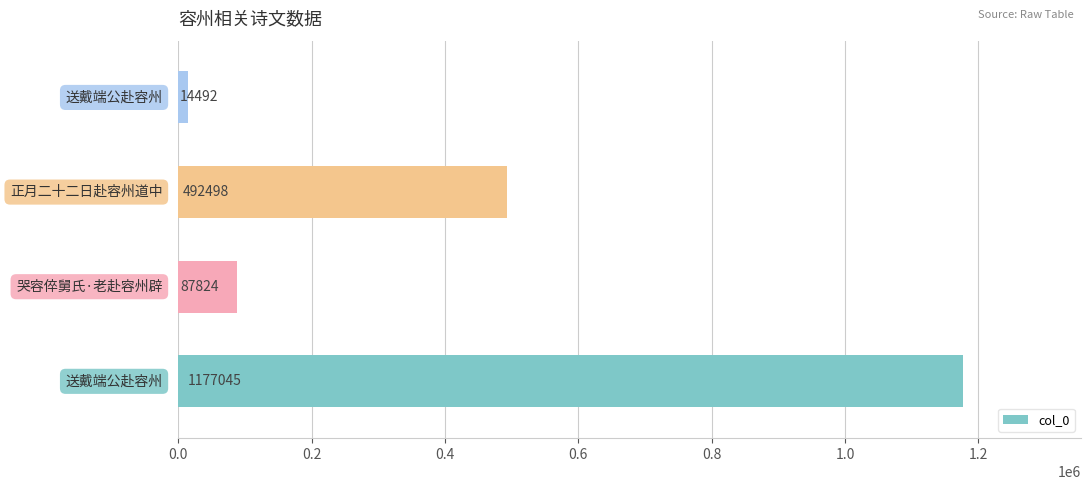

What is the maximum value shown in the chart?

1177045